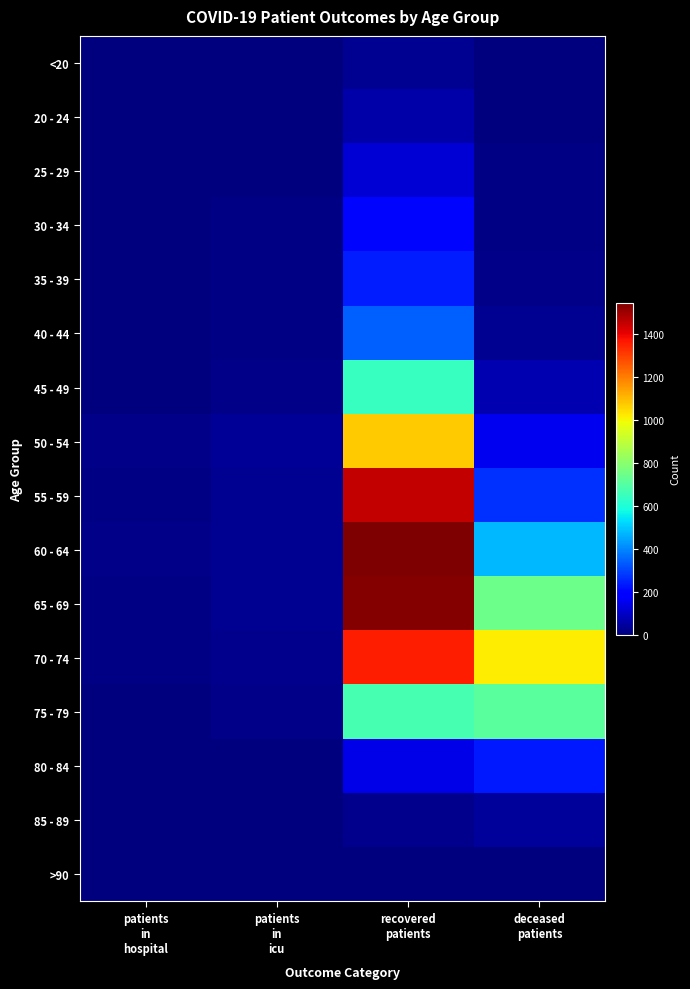

Reading left to right, extract all data points from this chart.

<20: patients
in
hospital=0	patients
in
icu=1	recovered
patients=25	deceased
patients=3
20 - 24: patients
in
hospital=4	patients
in
icu=1	recovered
patients=58	deceased
patients=0
25 - 29: patients
in
hospital=3	patients
in
icu=3	recovered
patients=117	deceased
patients=7
30 - 34: patients
in
hospital=4	patients
in
icu=8	recovered
patients=201	deceased
patients=7
35 - 39: patients
in
hospital=4	patients
in
icu=11	recovered
patients=238	deceased
patients=15
40 - 44: patients
in
hospital=4	patients
in
icu=11	recovered
patients=342	deceased
patients=30
45 - 49: patients
in
hospital=6	patients
in
icu=14	recovered
patients=646	deceased
patients=68
50 - 54: patients
in
hospital=13	patients
in
icu=31	recovered
patients=1069	deceased
patients=151
55 - 59: patients
in
hospital=12	patients
in
icu=28	recovered
patients=1451	deceased
patients=266
60 - 64: patients
in
hospital=16	patients
in
icu=30	recovered
patients=1546	deceased
patients=472
65 - 69: patients
in
hospital=12	patients
in
icu=29	recovered
patients=1537	deceased
patients=743
70 - 74: patients
in
hospital=12	patients
in
icu=20	recovered
patients=1357	deceased
patients=1019
75 - 79: patients
in
hospital=4	patients
in
icu=13	recovered
patients=675	deceased
patients=709
80 - 84: patients
in
hospital=2	patients
in
icu=1	recovered
patients=143	deceased
patients=232
85 - 89: patients
in
hospital=0	patients
in
icu=0	recovered
patients=19	deceased
patients=40
>90: patients
in
hospital=0	patients
in
icu=0	recovered
patients=3	deceased
patients=2